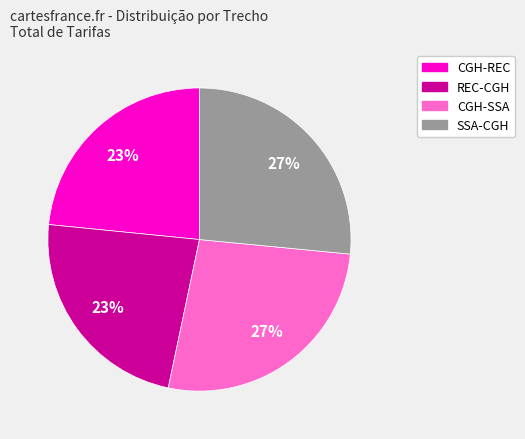

To the nearest percent, what is the average slice percentage?

25%